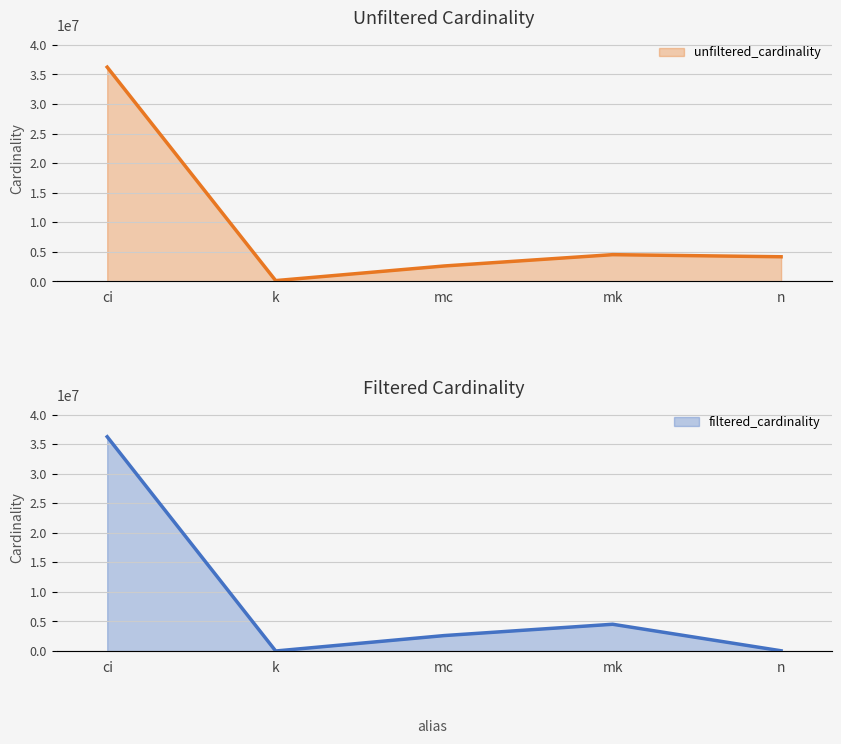

Is the value of filtered_cardinality at mk greater than the value of unfiltered_cardinality at n?

Yes